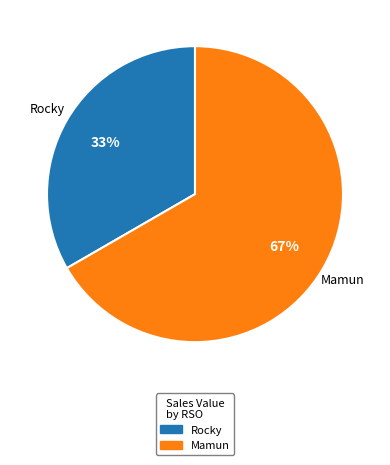

Is Rocky the majority of the pie?

No